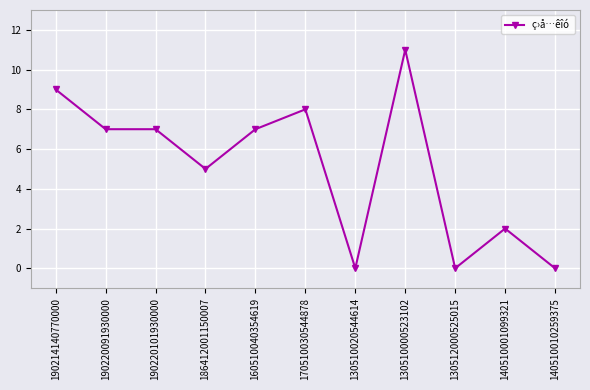

What position from the right is 160510040354619?

7